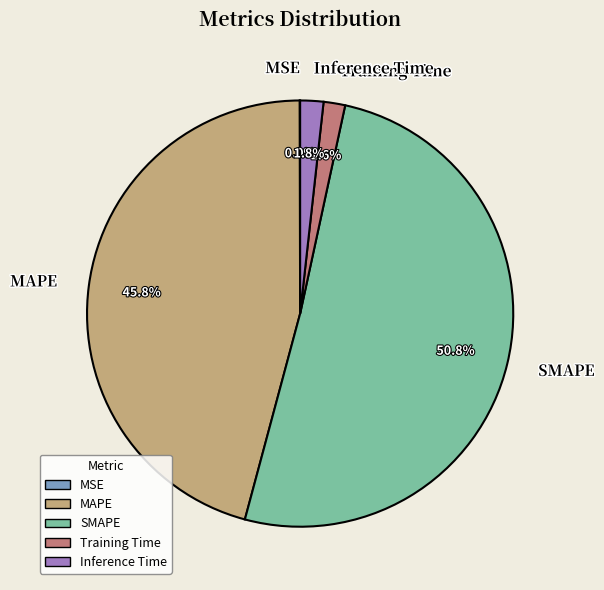

Which has a higher value, SMAPE or MAPE?

SMAPE